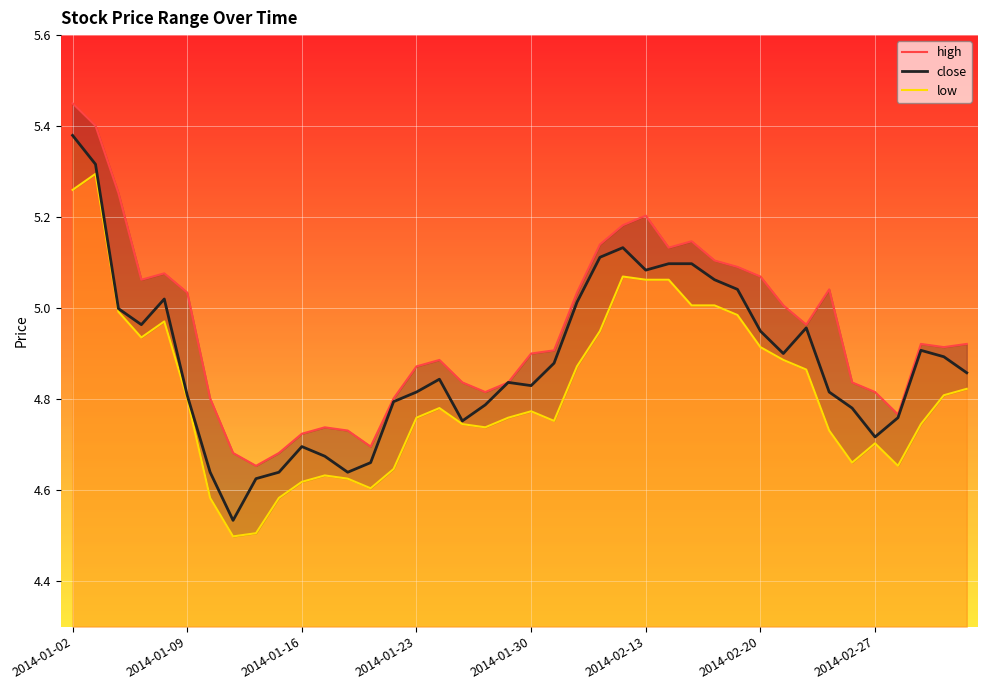

At how many categories does at least one series exceed 5?

17